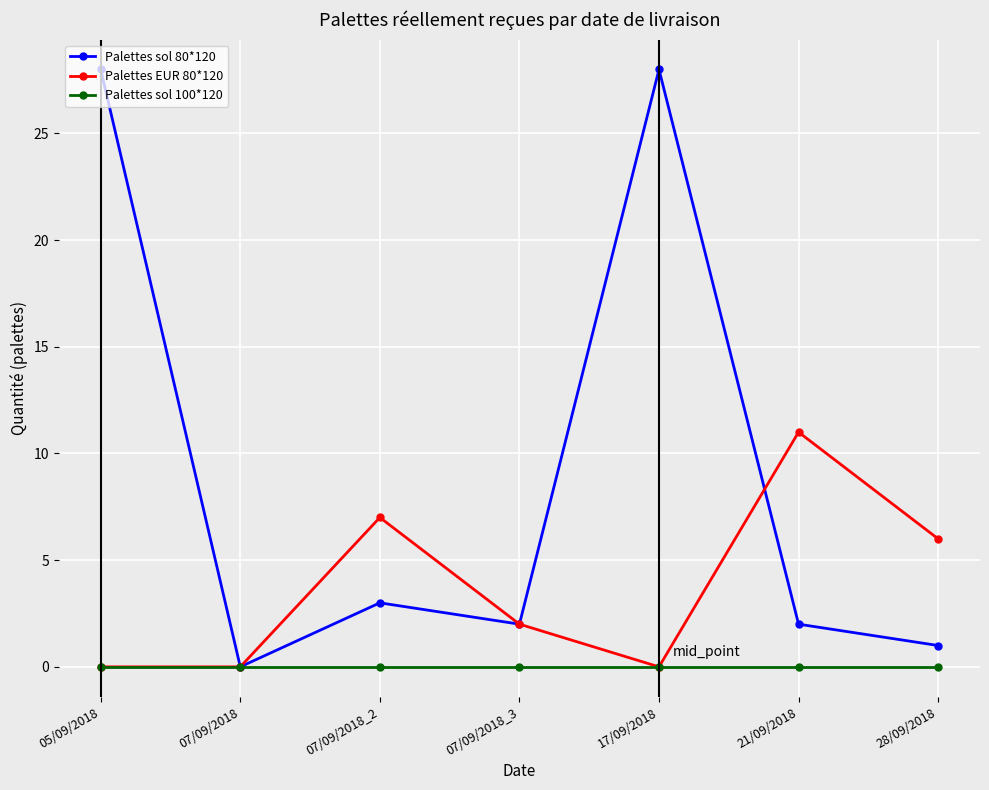

What is the label of the 2nd point from the left?

07/09/2018